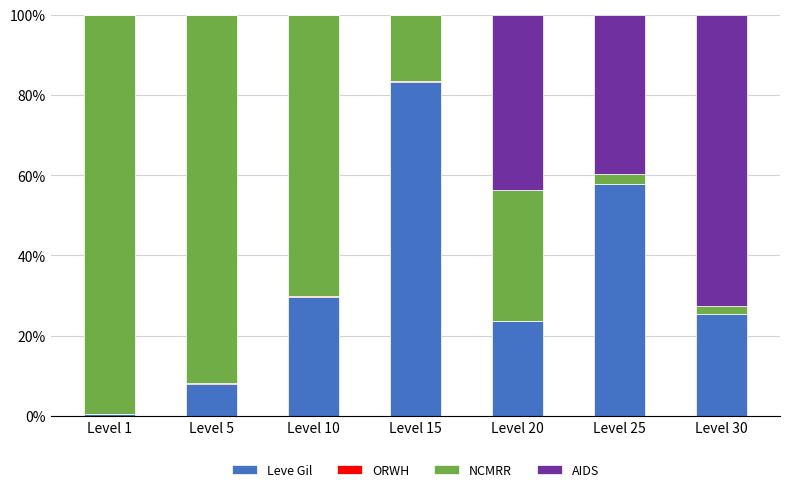

The Leve Gil series shows 44.2 at Level 10. True or false?

False